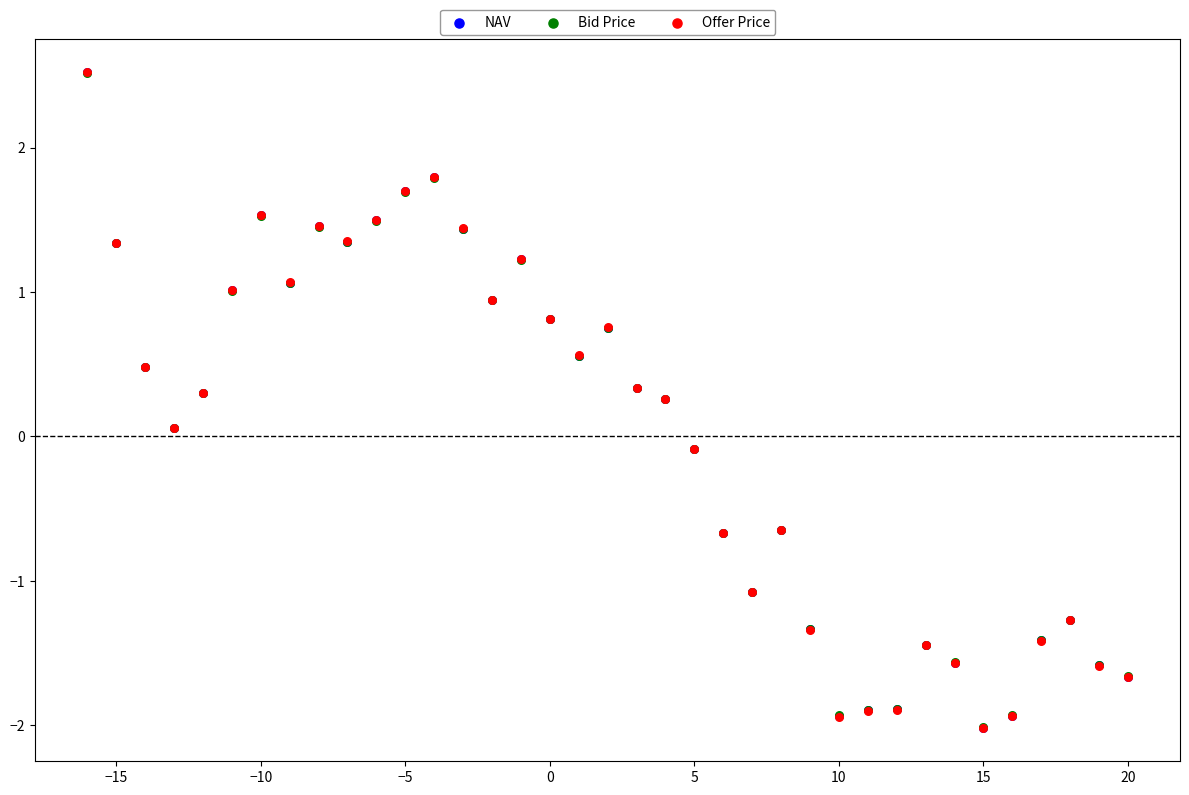

Which series has the largest Y range (max minus min)?

Offer Price